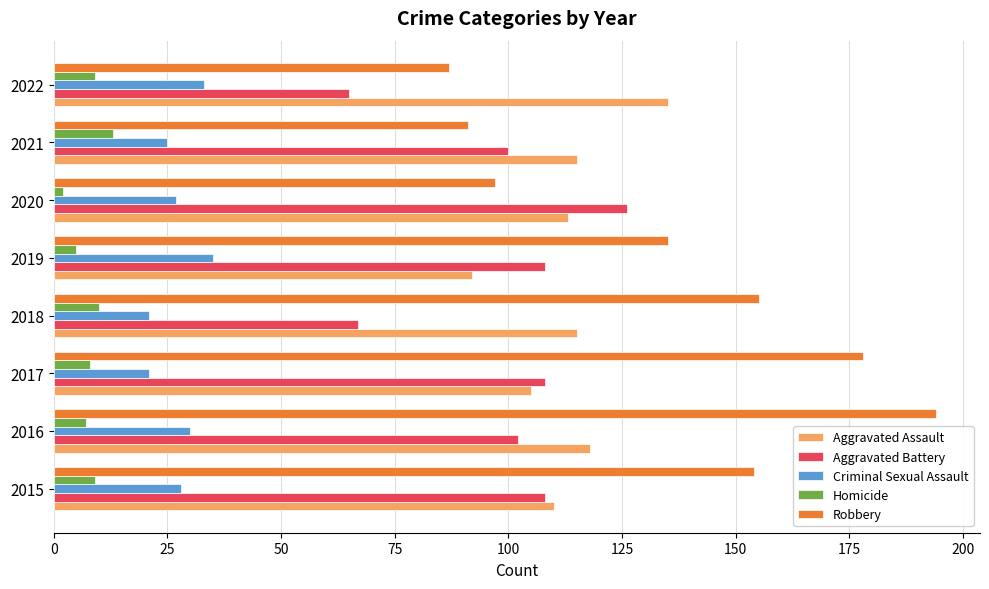

What are all the series names shown in the legend?

Aggravated Assault, Aggravated Battery, Criminal Sexual Assault, Homicide, Robbery